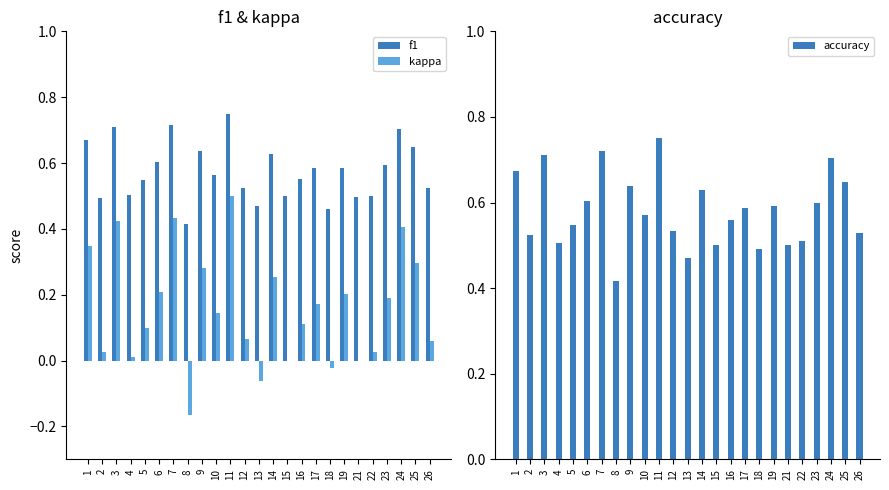

What is the lowest value of the accuracy series?

0.4